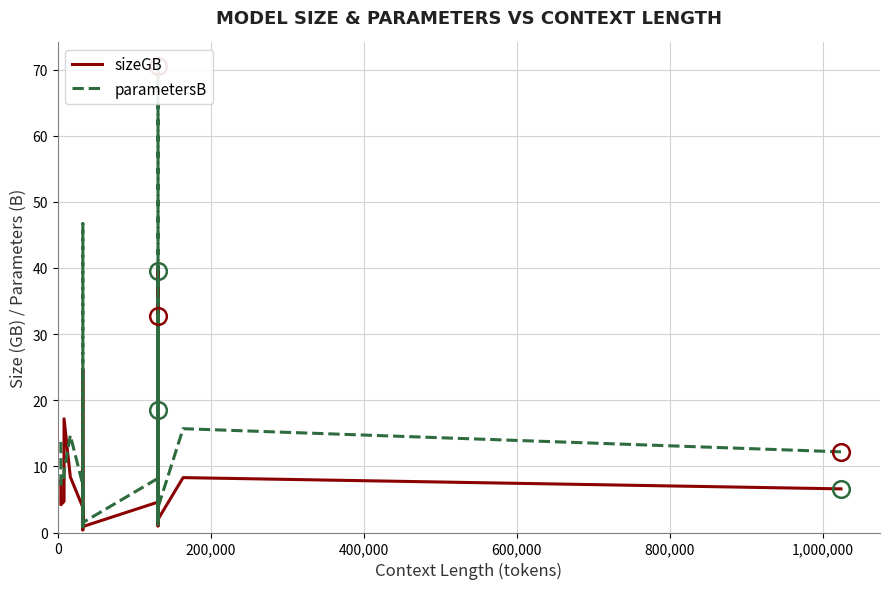

The parametersB series shows 0.7 at 11. True or false?

False